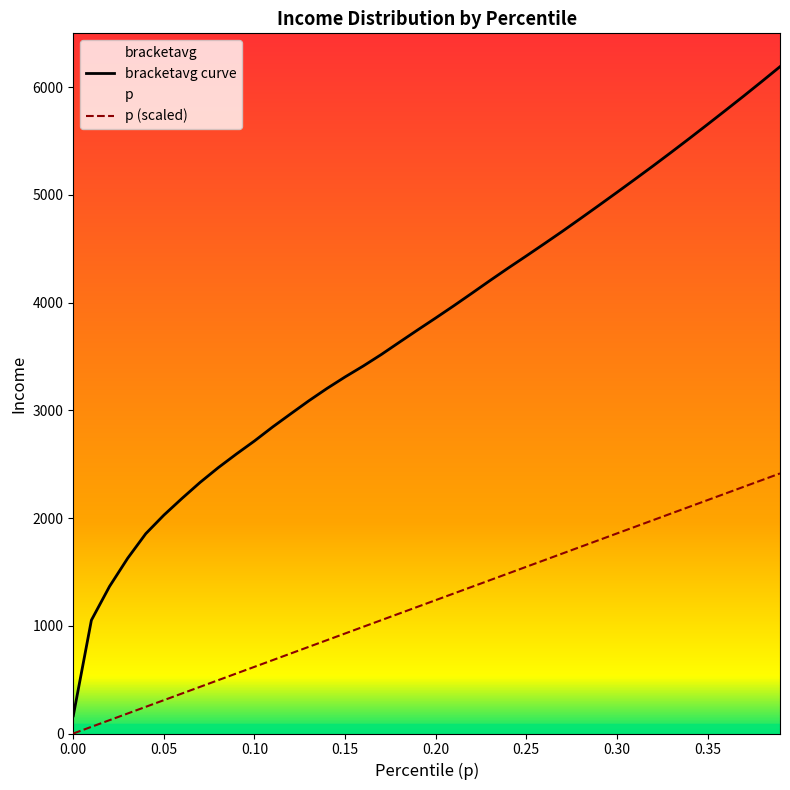

Read the p value at 0.04.

247.6